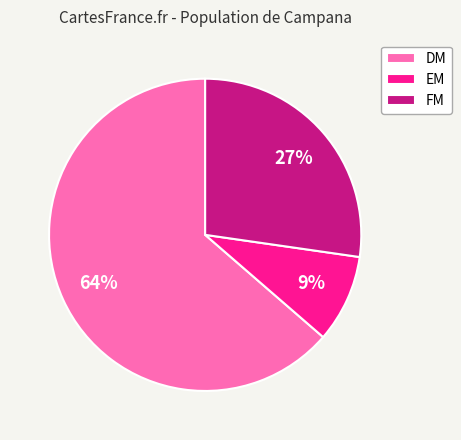

Is the sum of DM and EM greater than half?

Yes